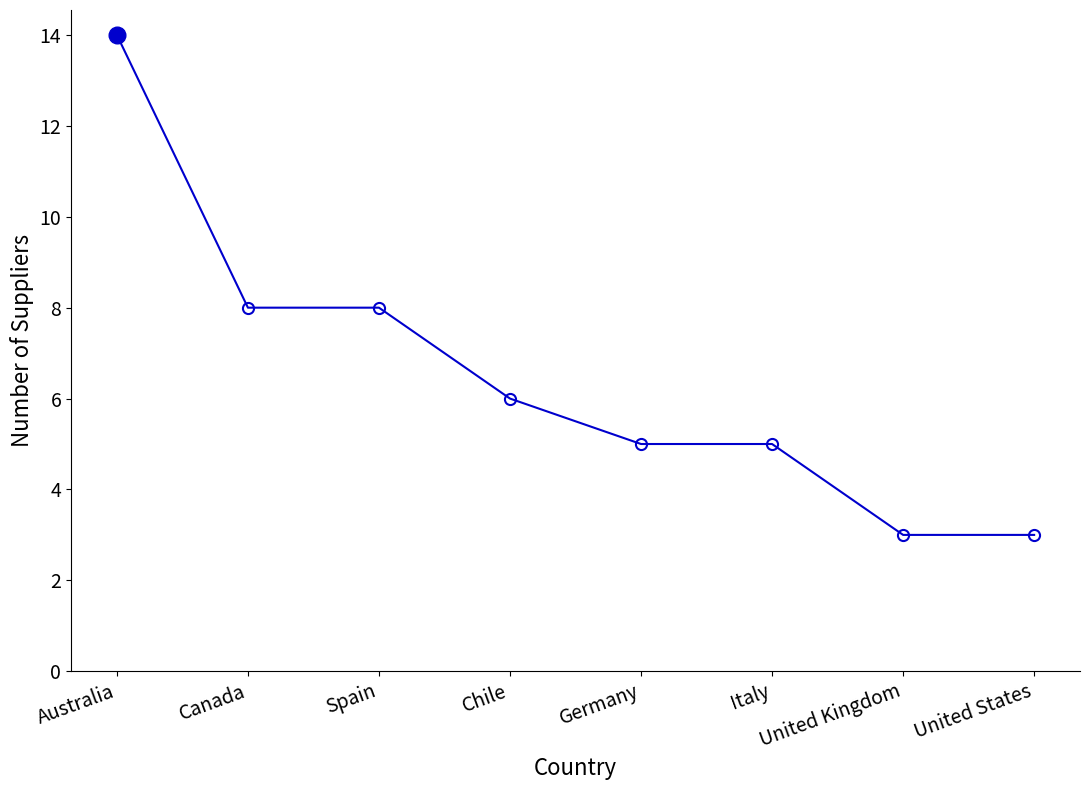

What is the sum of the values at Italy and Germany?

10